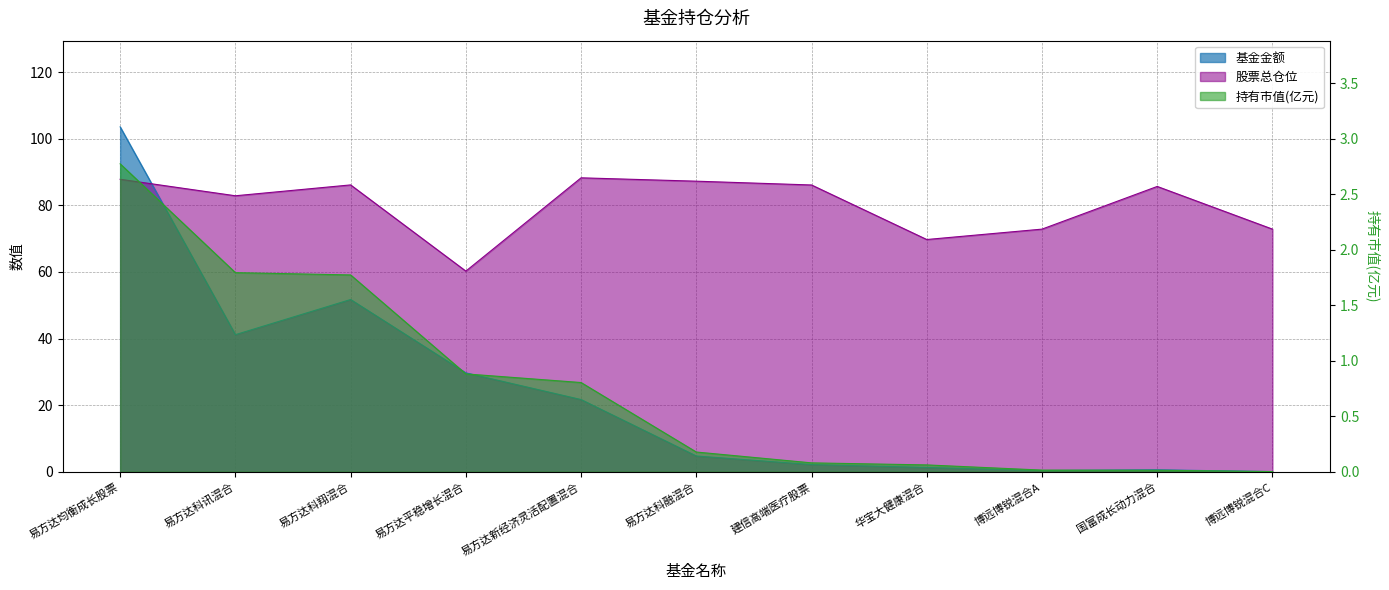

How many intersections are there between 股票总仓位 and 基金金额?

1